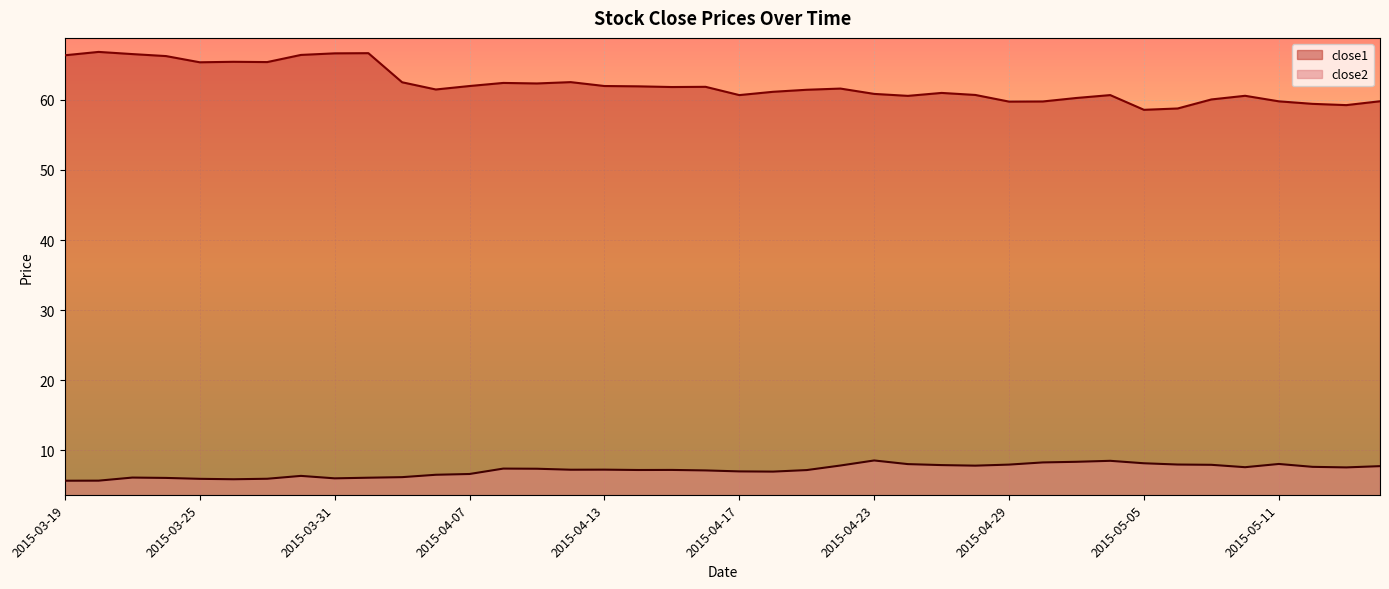

What is the spread (max minus min) of values at 2015-03-26?

59.5